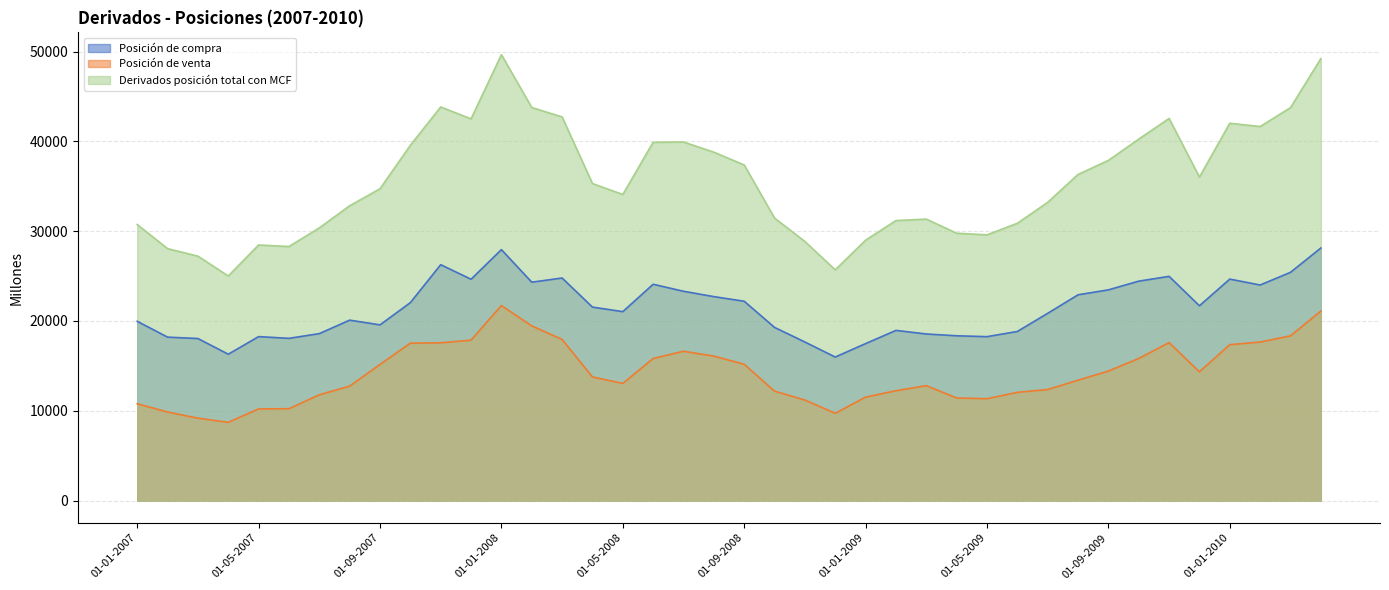

At 01-11-2007, list the series in order from smallest to largest.

Posición de venta, Posición de compra, Derivados posición total con MCF